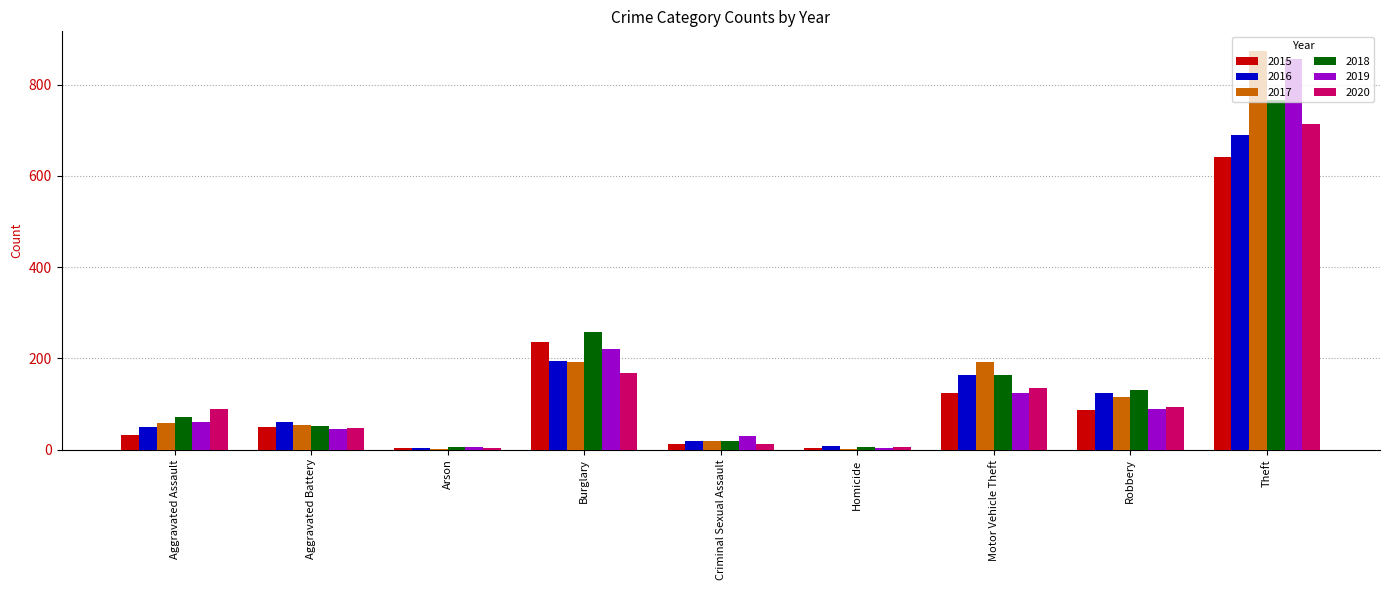

What is the total value across all series at Robbery?

638